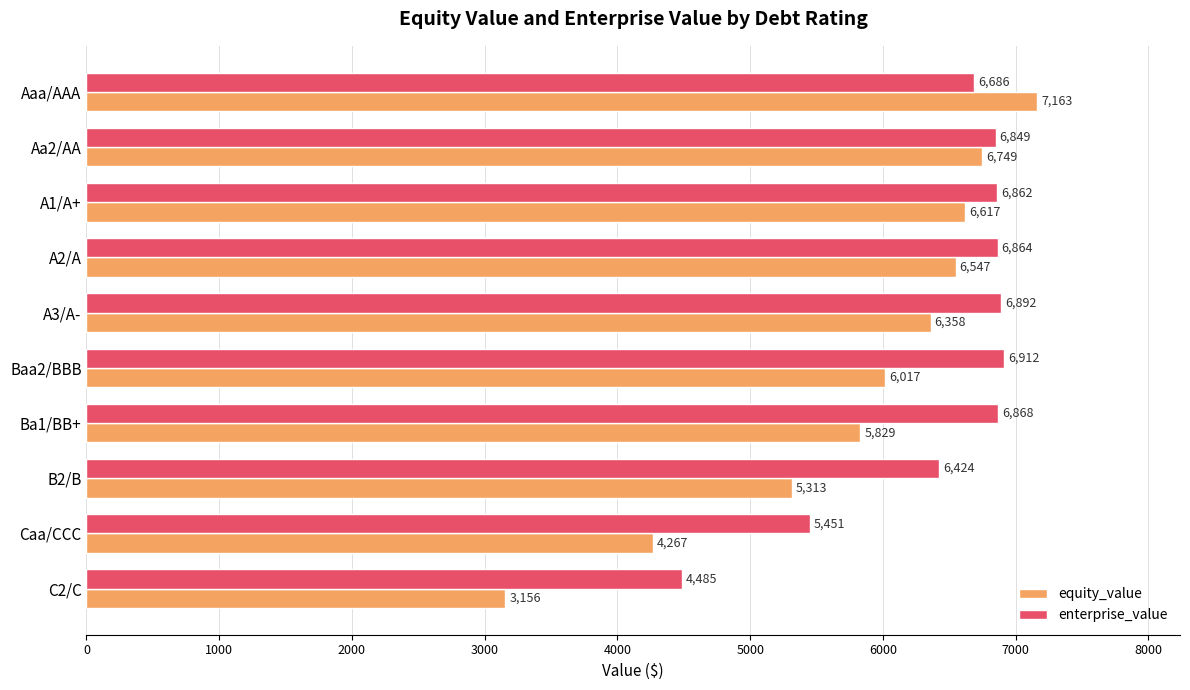

How many distinct data groups are displayed?

2